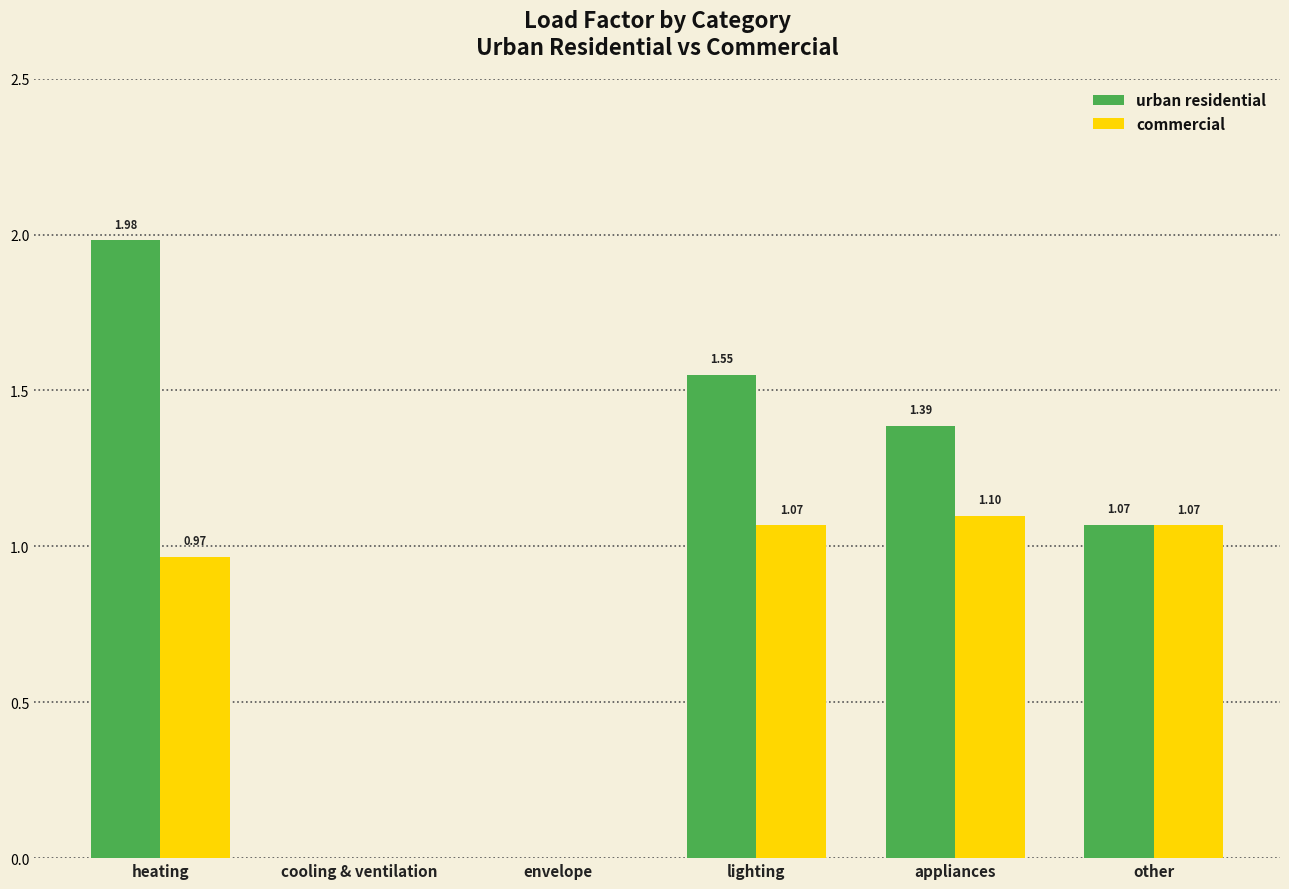

At which category is the sum across all series the highest?

heating